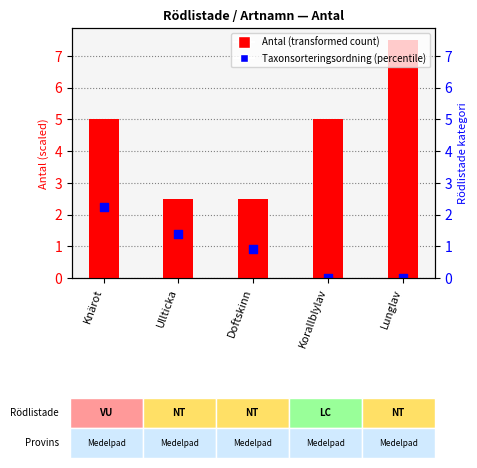

What is the total value across all series at Knärot?

7.2